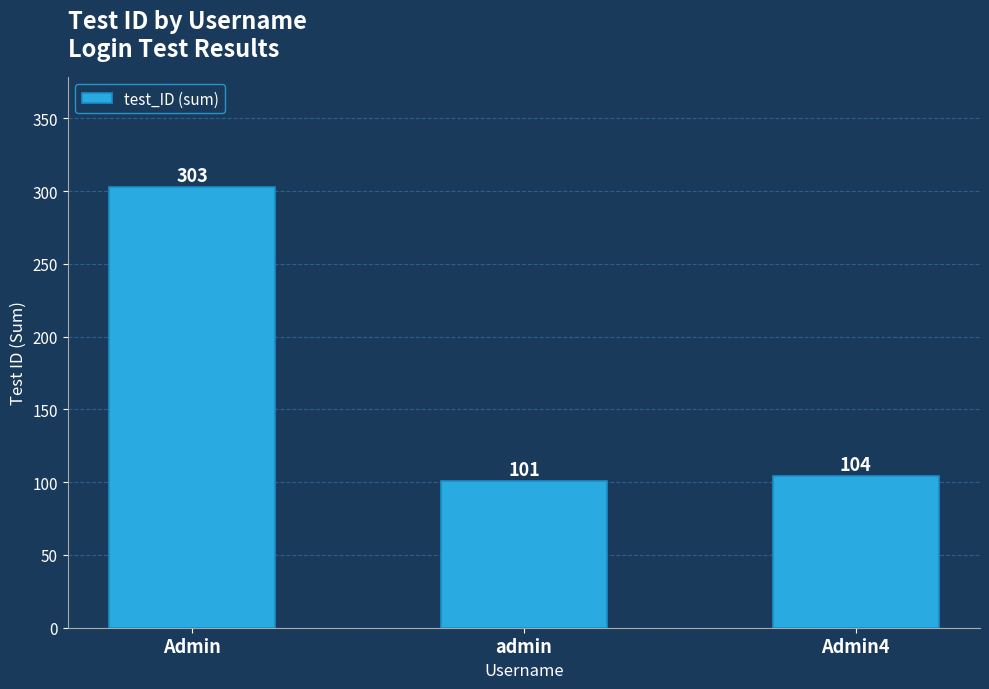

At which label does the data first exceed 104?

Admin